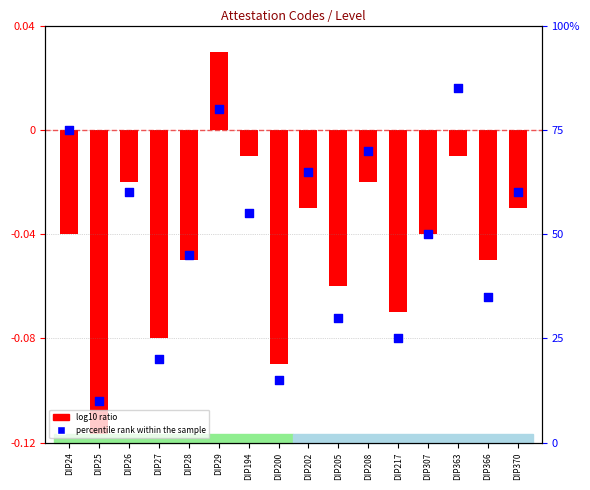

Is the value of log10 ratio at DIP24 greater than the value of percentile rank within the sample at DIP27?

No